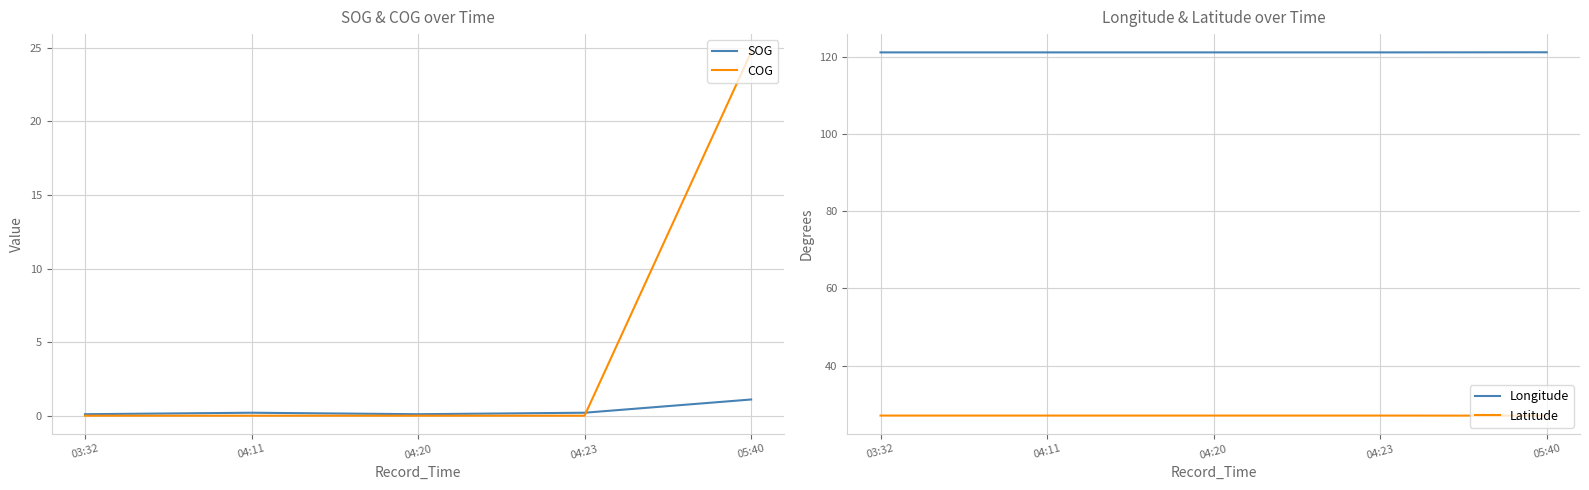

Reading left to right, transcribe all the data shown in this chart.

SOG: 0.1	0.2	0.1	0.2	1.1
COG: 0.0	0.0	0.0	0.0	24.7
Longitude: 121.1	121.1	121.1	121.1	121.1
Latitude: 27.1	27.1	27.1	27.1	27.1